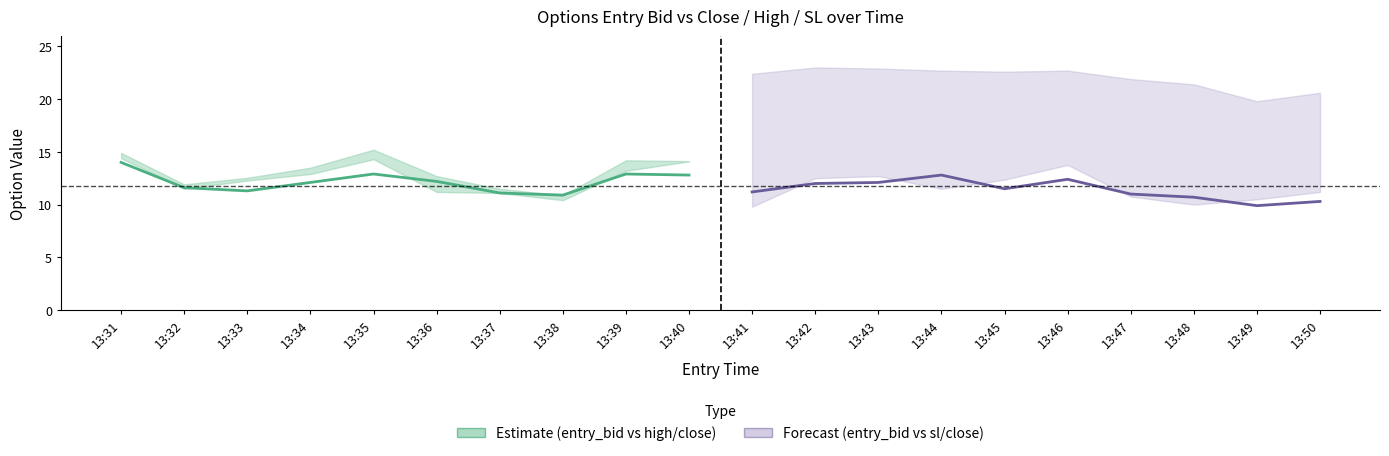

How many distinct data groups are displayed?

2